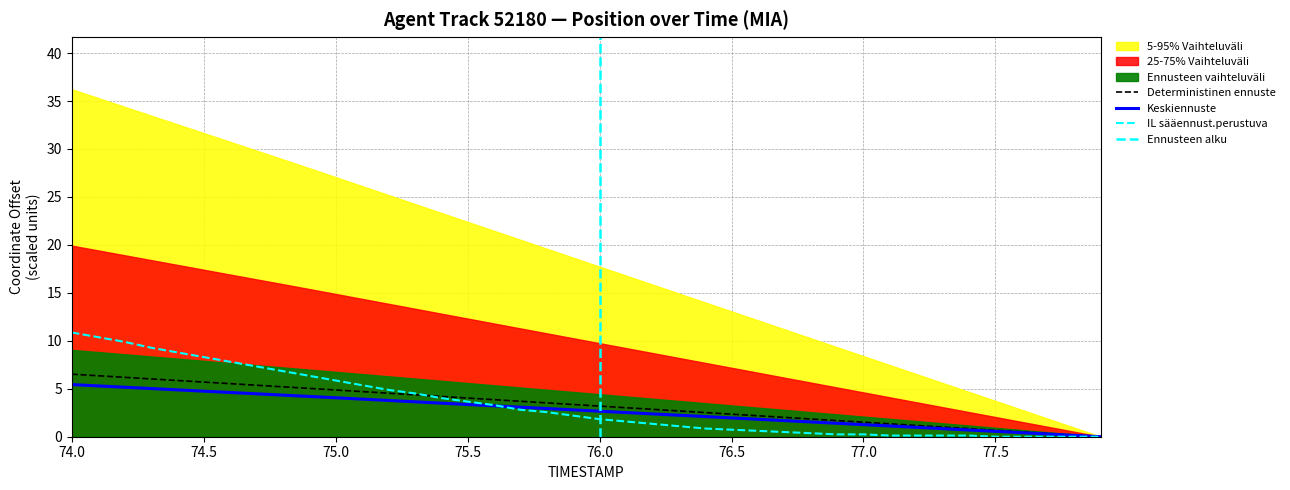

Between 75.0 and 75.8, which series saw the biggest shift?

Y